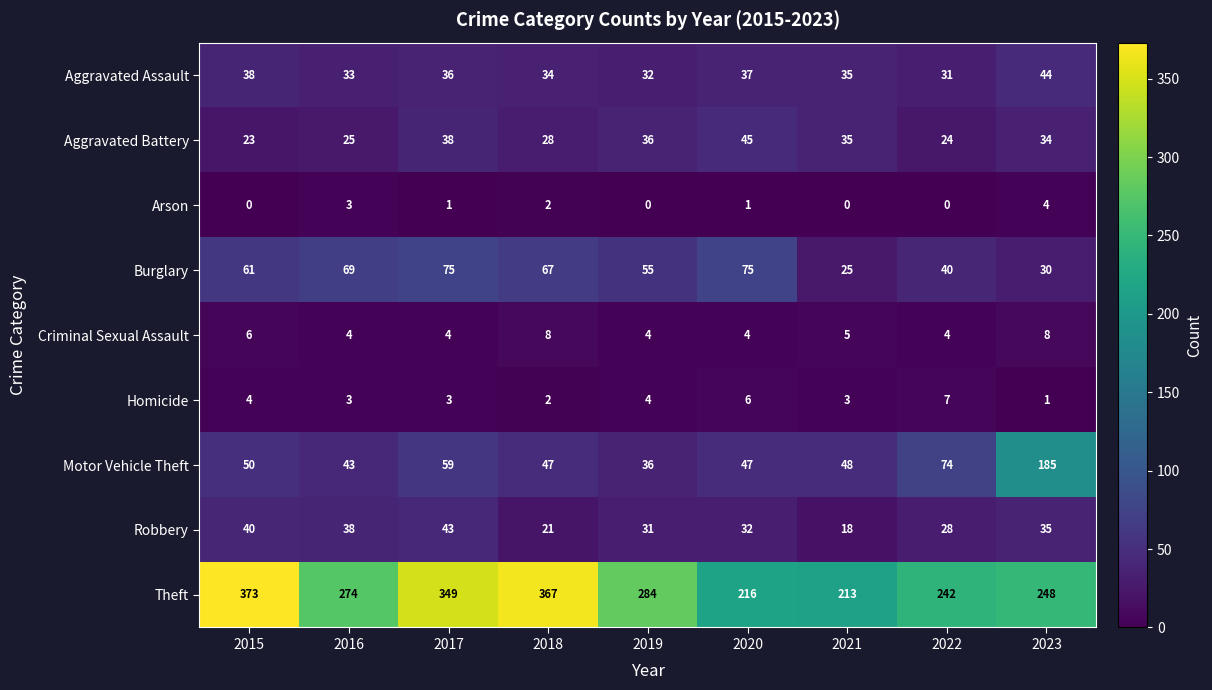

How many data points does each series have?

9